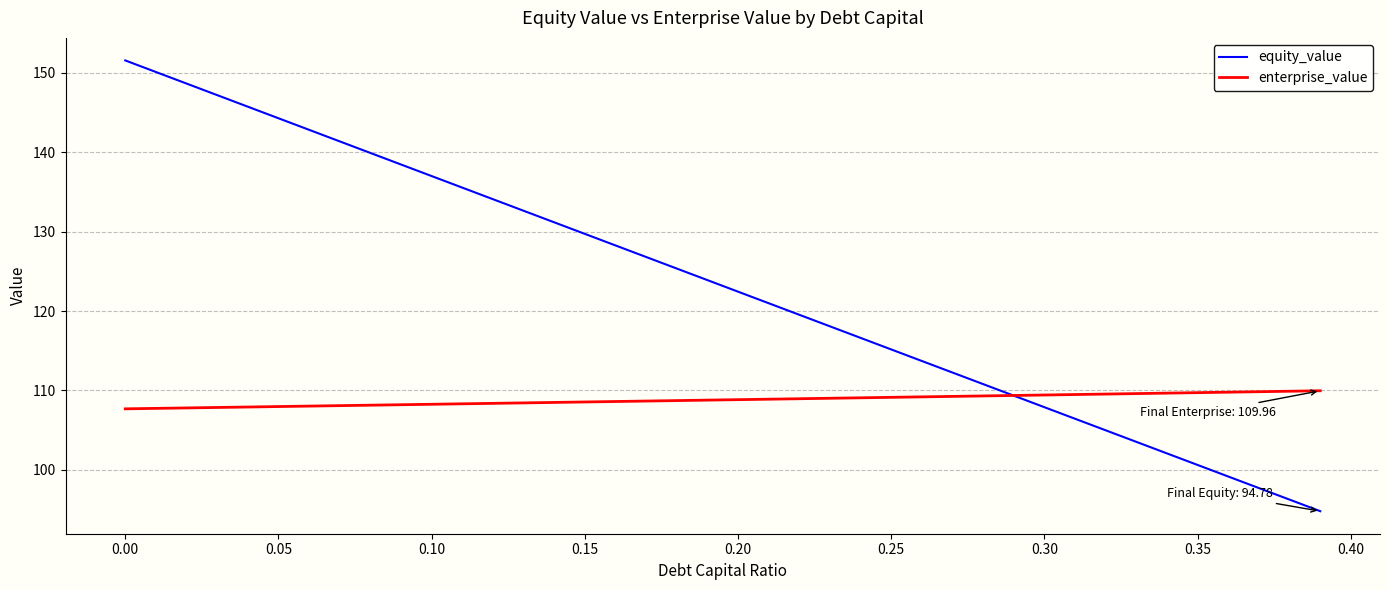

What is the maximum value for enterprise_value?

110.0